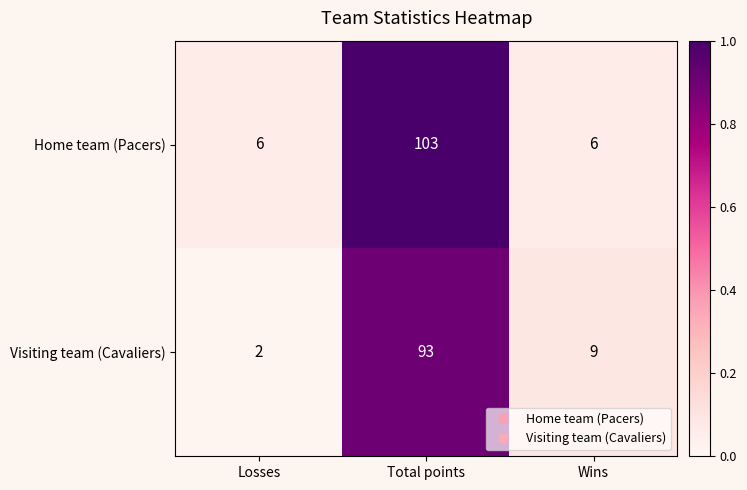

At Total points, list the series in order from smallest to largest.

Visiting team (Cavaliers), Home team (Pacers)